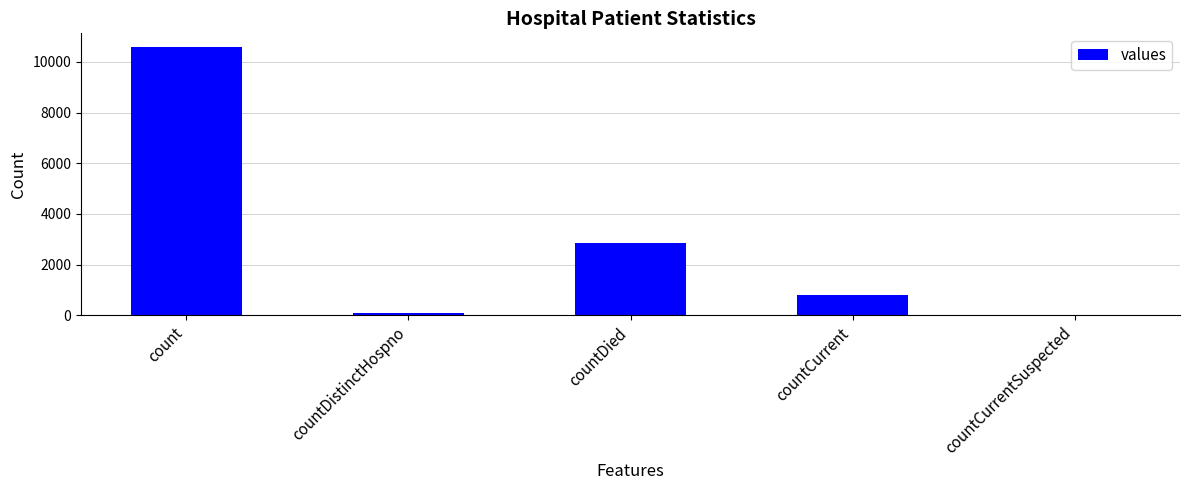

Where is the data nearest to the value 5297?

countDied